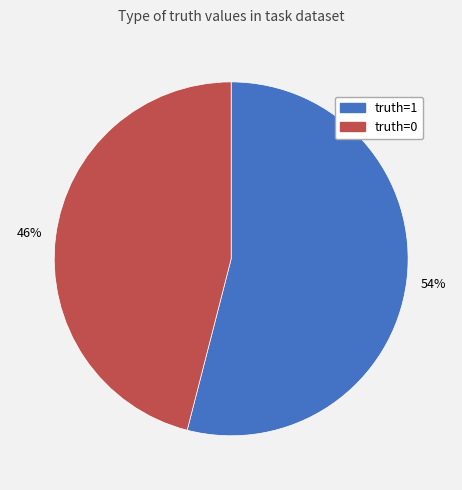

Which category accounts for the majority?

truth=1